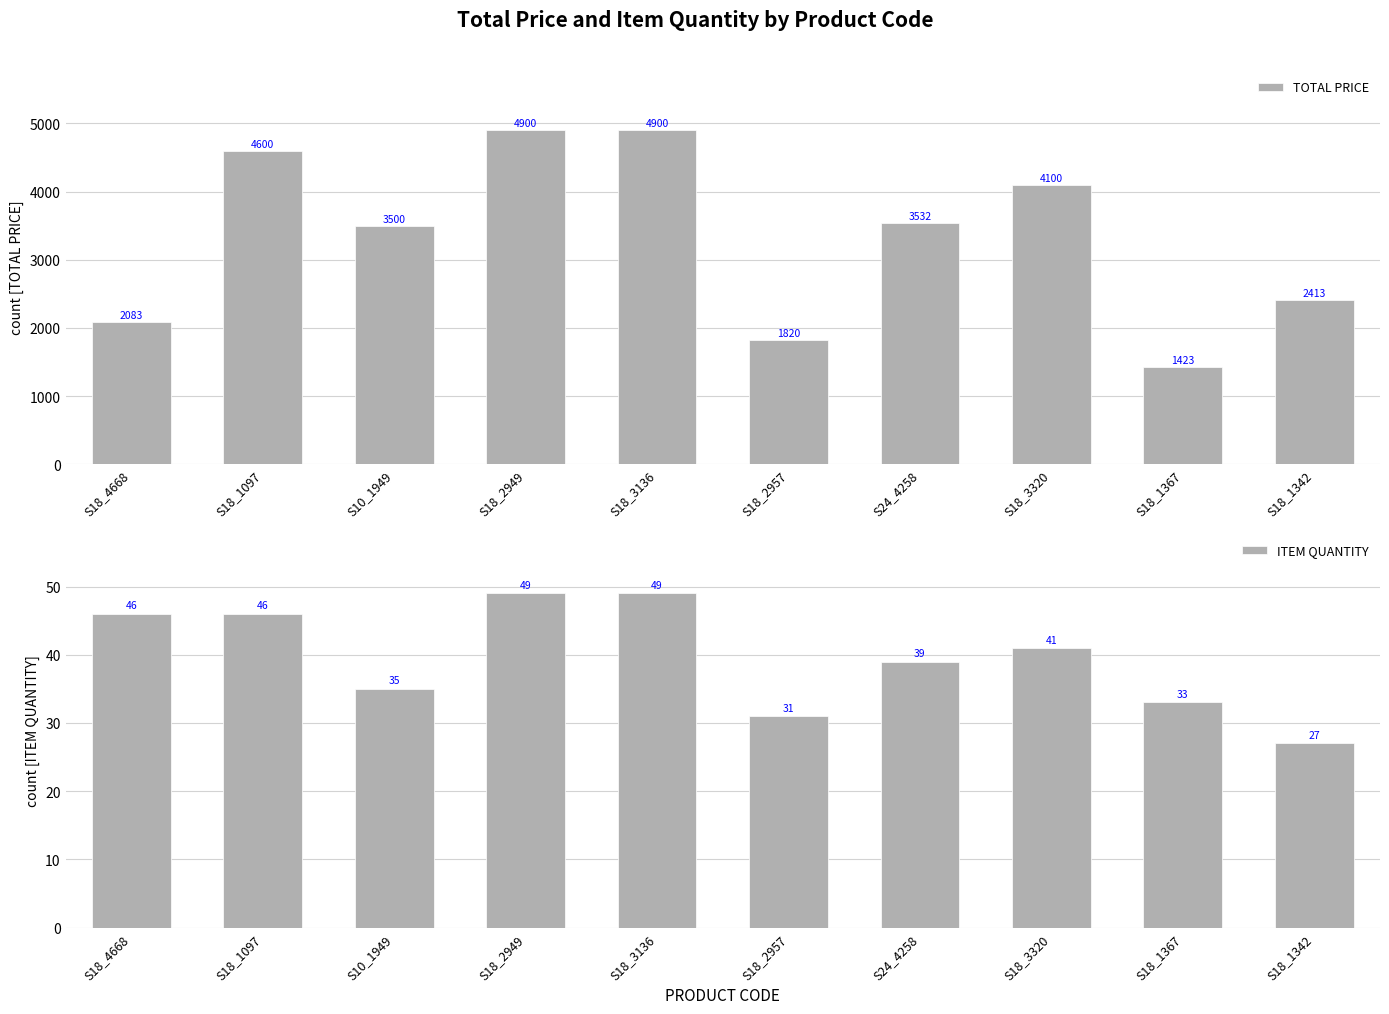

What position from the left is S18_4668?

1